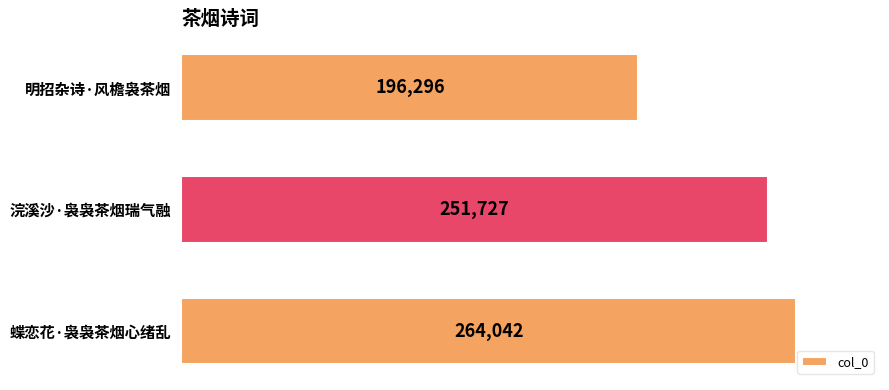

List the labels in order of value, largest first.

蝶恋花·袅袅茶烟心绪乱, 浣溪沙·袅袅茶烟瑞气融, 明招杂诗·风檐袅茶烟